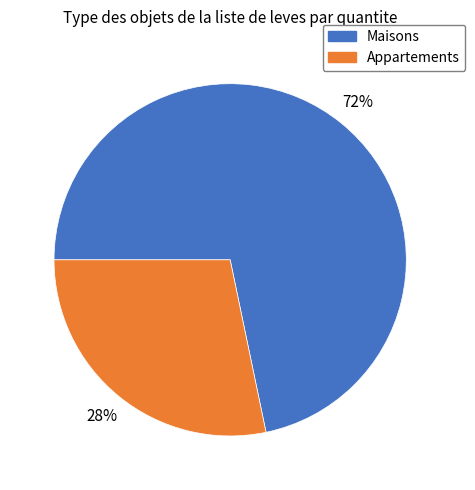

Does any single category account for the majority?

Yes